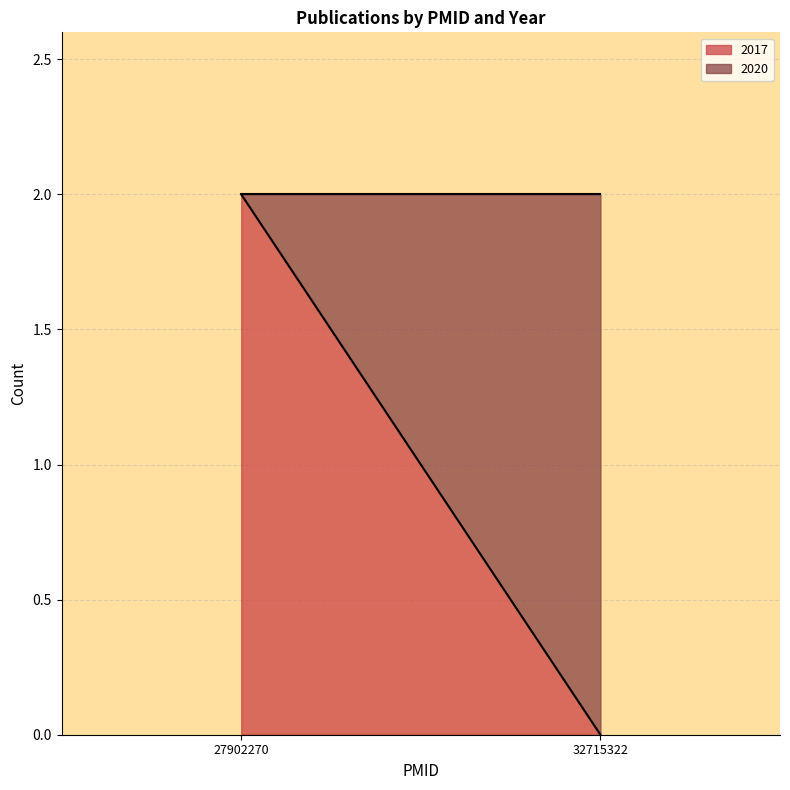

At which category does the chart reach its peak across all series?

32715322